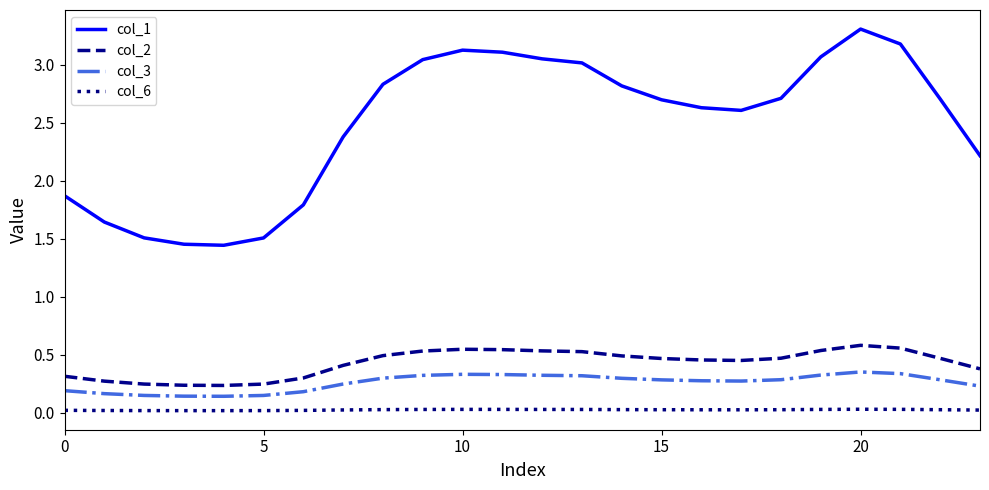

List the series in order of their peak value, highest first.

col_1, col_2, col_3, col_6